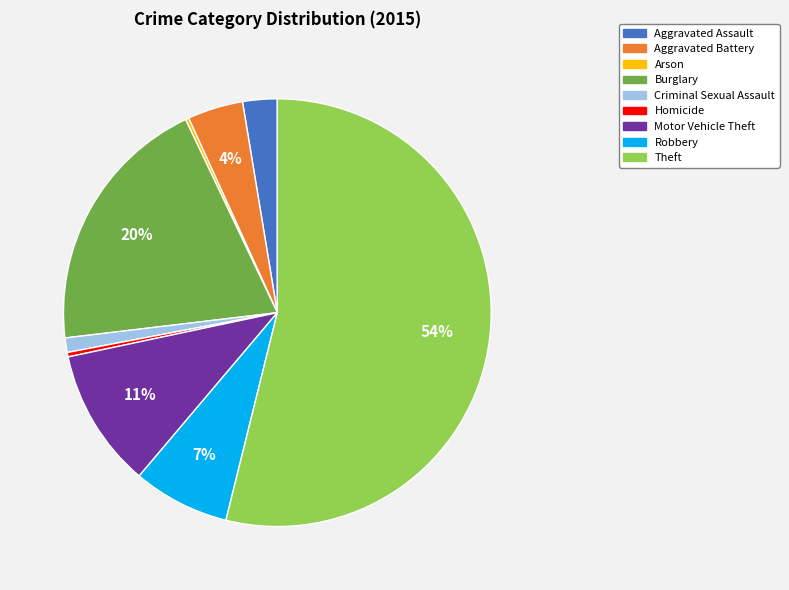

Is the sum of Aggravated Assault and Theft greater than half?

Yes